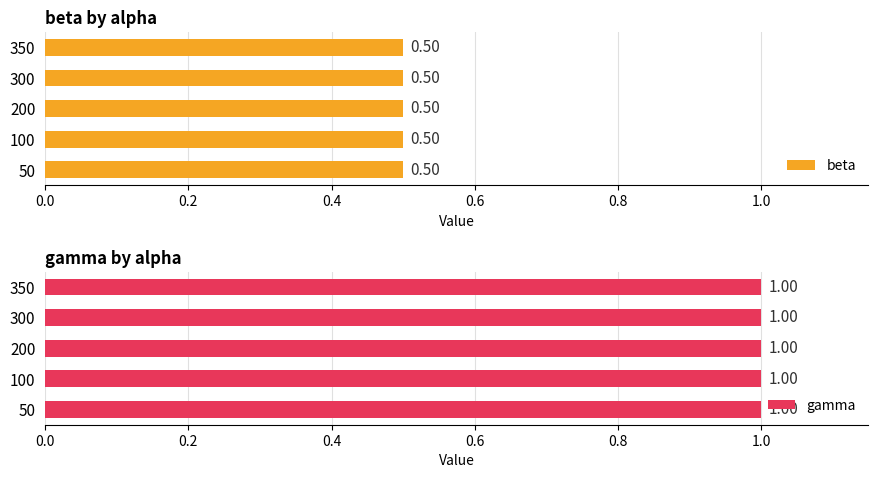

What is the value of the gamma bar at the 6th from the left?

1.0